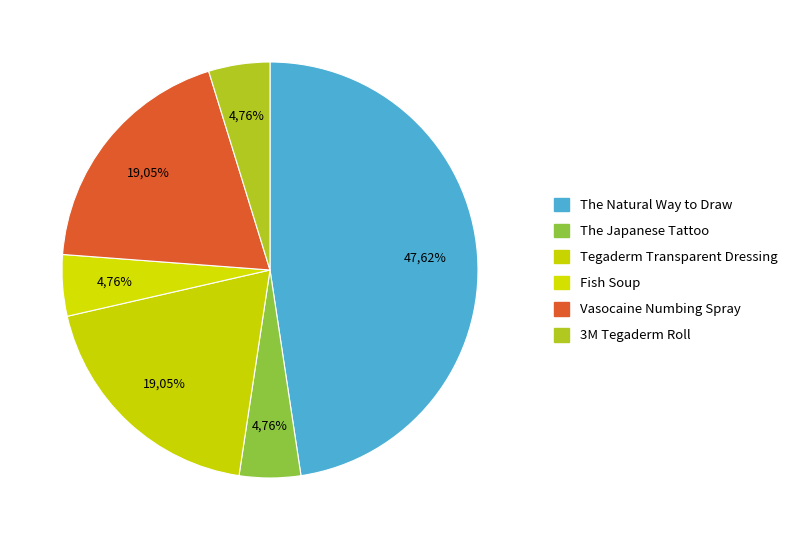

Is there any slice that represents more than half of the pie?

No